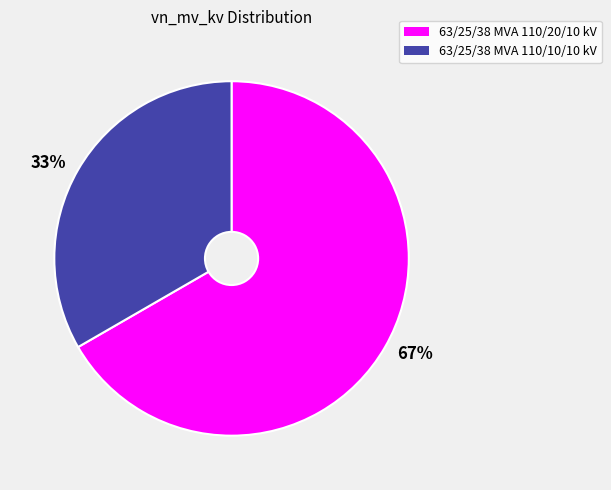

Is 33% the majority of the pie?

No